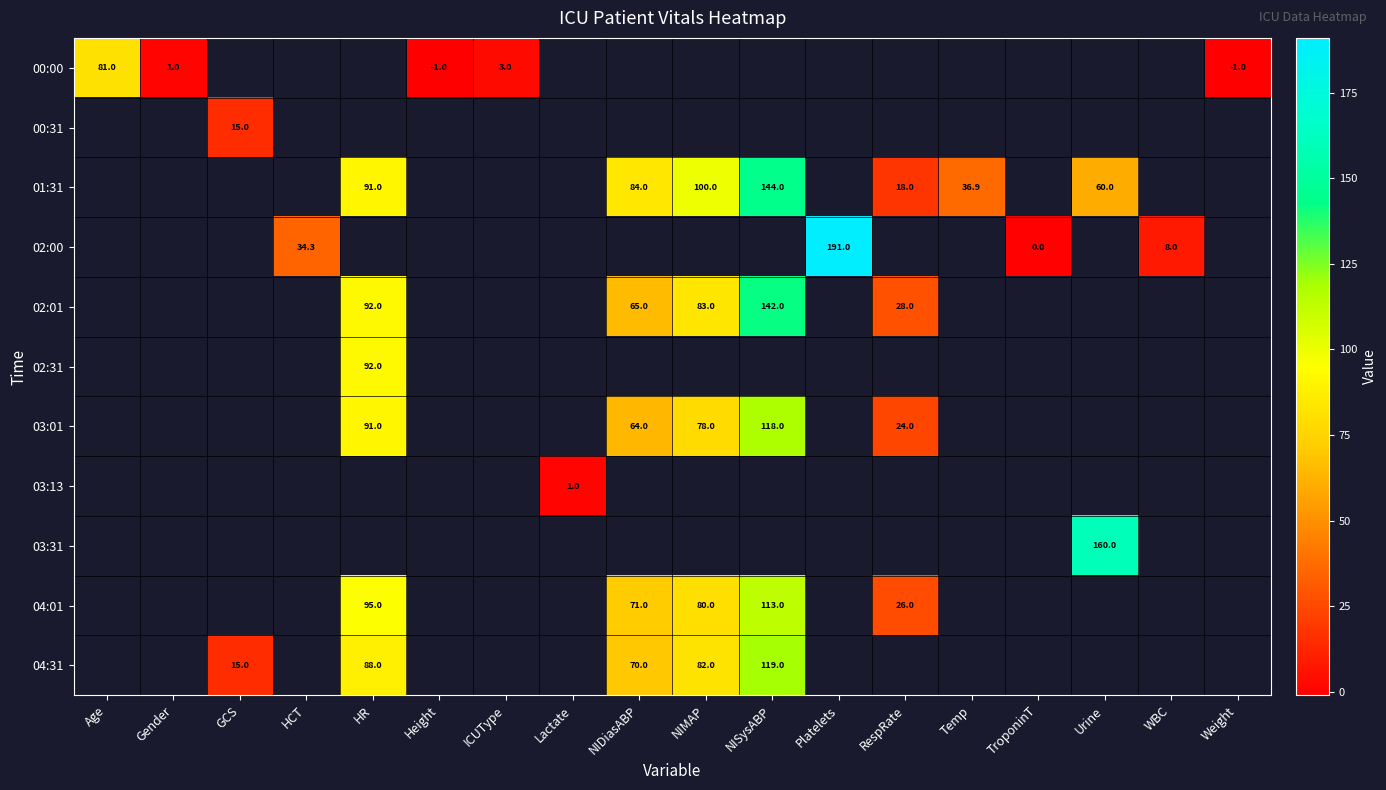

At how many categories does at least one series exceed 187?

1